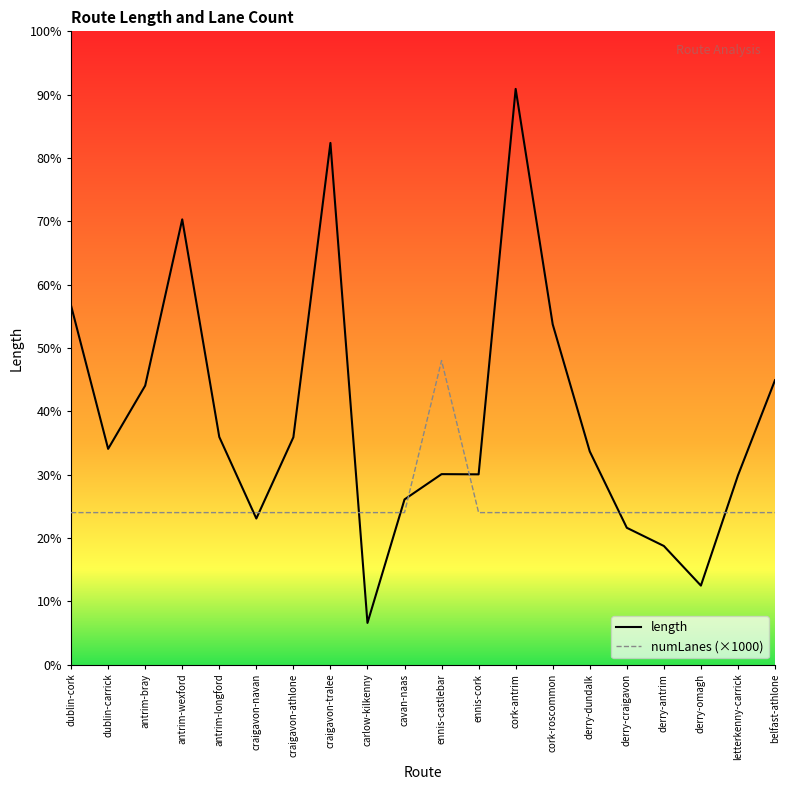

Reading left to right, what are all the values shown in this chart?

length: dublin-cork=2360.6	dublin-carrick=1419.2	antrim-bray=1835.0	antrim-wexford=2928.5	antrim-longford=1497.6	craigavon-navan=961.1	craigavon-athlone=1495.6	craigavon-tralee=3431.1	carlow-kilkenny=274.4	cavan-naas=1086.7	ennis-castlebar=1253.0	ennis-cork=1251.7	cork-antrim=3786.4	cork-roscommon=2238.0	derry-dundalk=1402.5	derry-craigavon=900.2	derry-antrim=780.6	derry-omagh=520.0	letterkenny-carrick=1244.6	belfast-athlone=1870.8
numLanes (×1000): dublin-cork=1000.0	dublin-carrick=1000.0	antrim-bray=1000.0	antrim-wexford=1000.0	antrim-longford=1000.0	craigavon-navan=1000.0	craigavon-athlone=1000.0	craigavon-tralee=1000.0	carlow-kilkenny=1000.0	cavan-naas=1000.0	ennis-castlebar=2000.0	ennis-cork=1000.0	cork-antrim=1000.0	cork-roscommon=1000.0	derry-dundalk=1000.0	derry-craigavon=1000.0	derry-antrim=1000.0	derry-omagh=1000.0	letterkenny-carrick=1000.0	belfast-athlone=1000.0